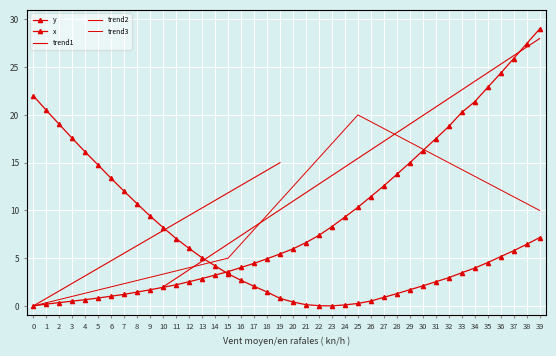

Which series ends up on top after the final intersection of y and x?

y